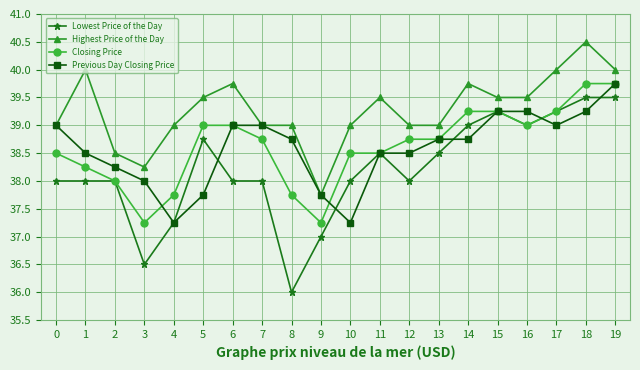

Rank the series at 14 from lowest to highest value.

Previous Day Closing Price, Lowest Price of the Day, Closing Price, Highest Price of the Day